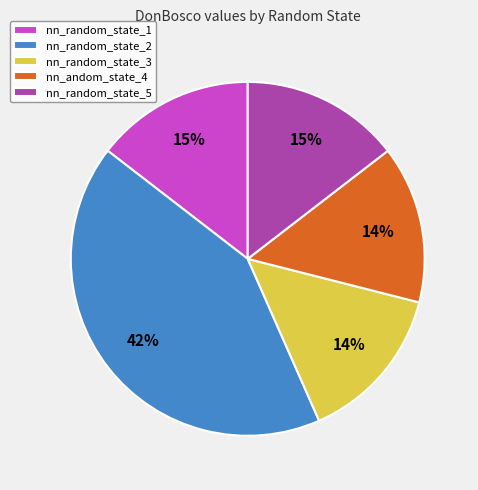

Which category has the biggest portion of the pie?

nn_random_state_2